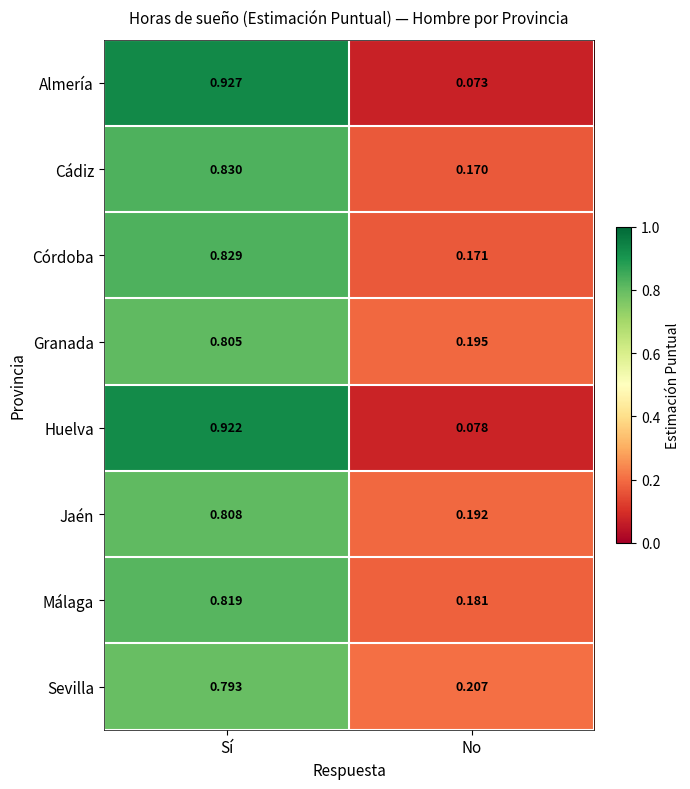

Which category has the highest value across all series?

Sí